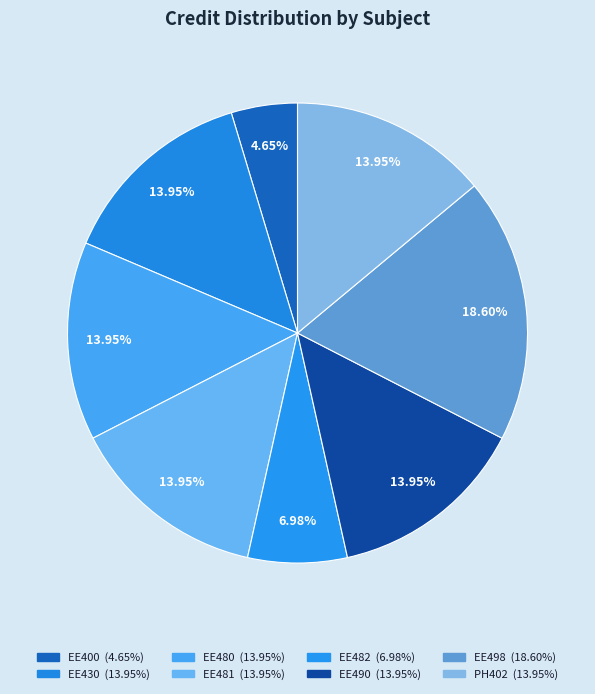

What percentage is the EE498 slice, to the nearest percent?

19%